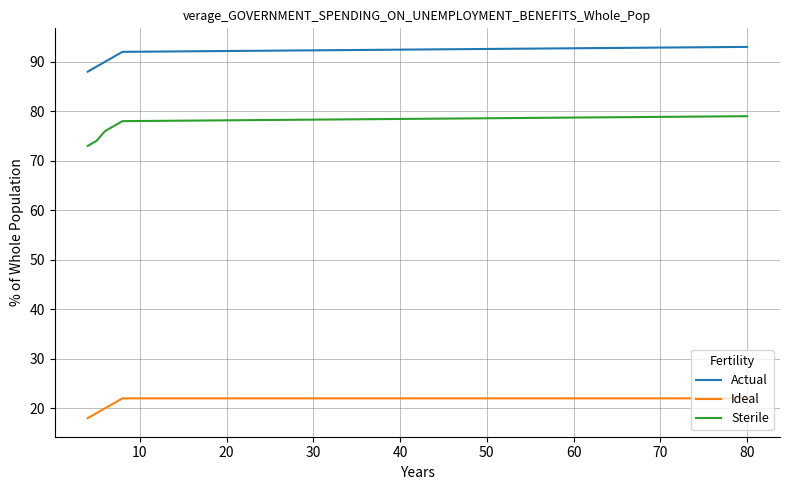

Which series has the largest total across all categories?

Actual